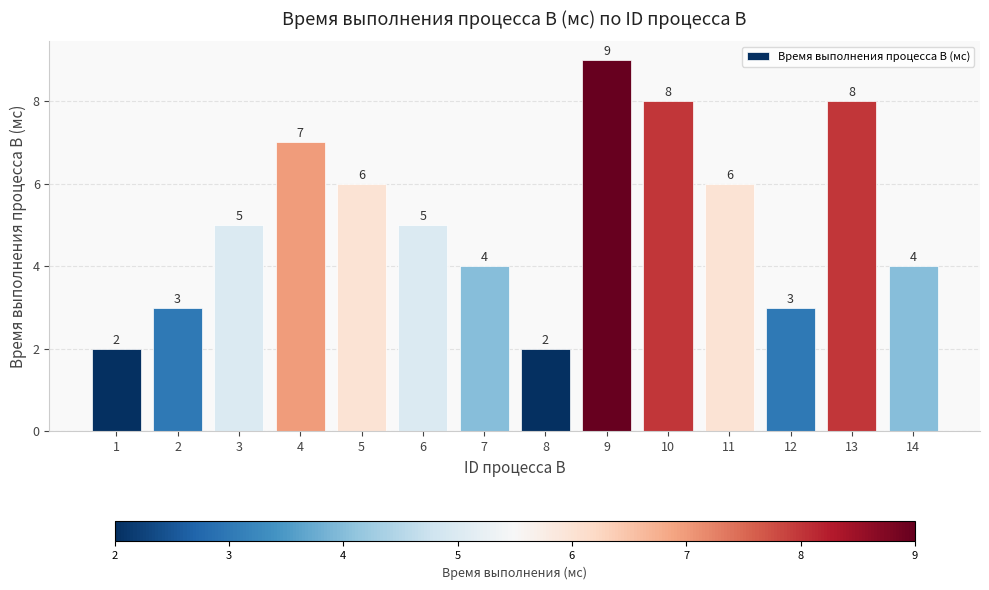

How many values are between 3 and 7?

9